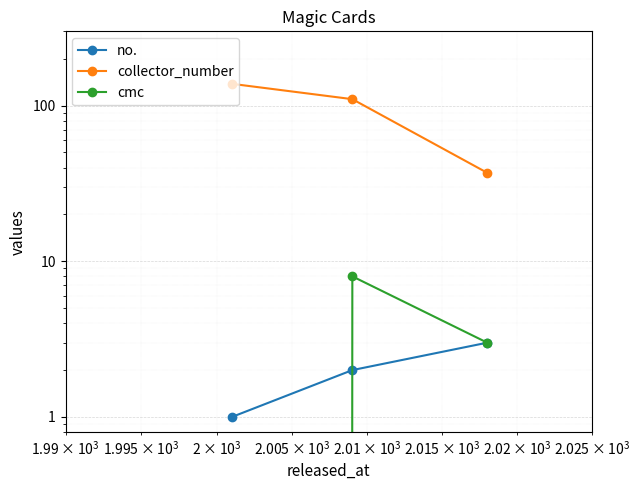

True or false: collector_number has a value of 11 at 10000.

False